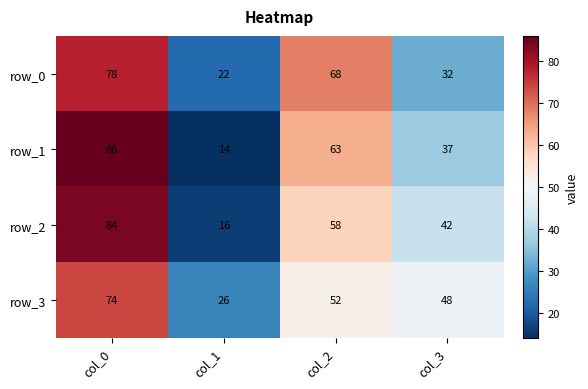

What is the average value of the row_0 series?

50